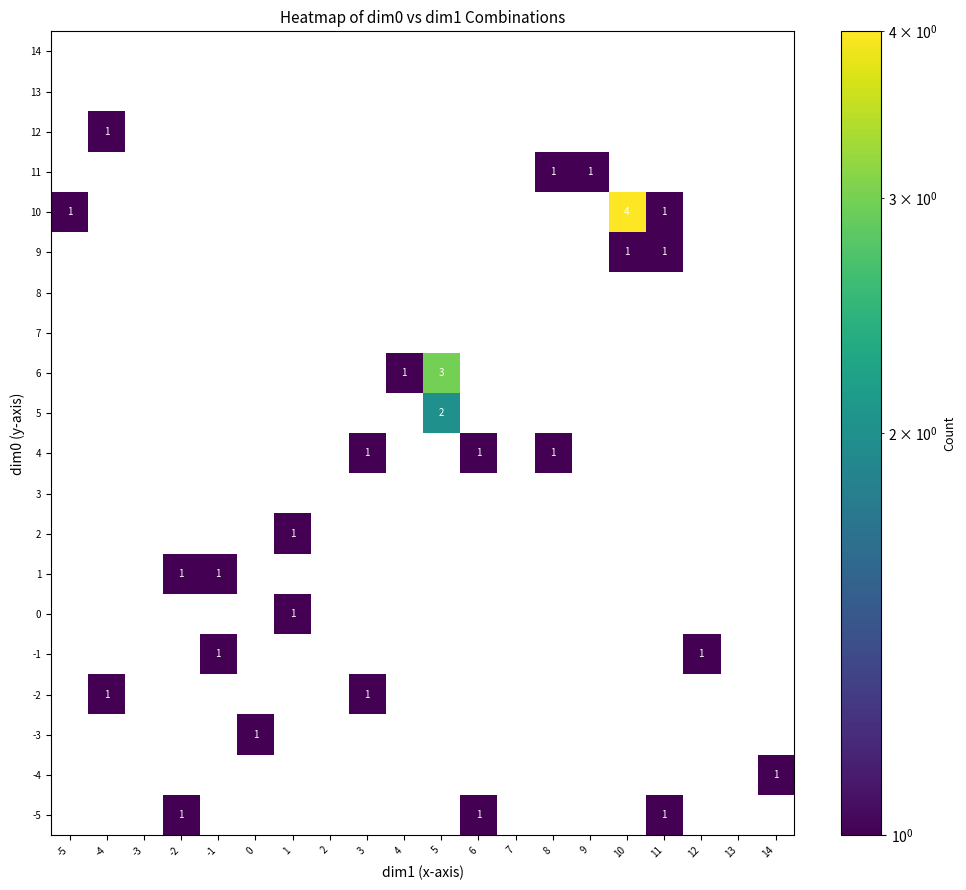

The value of 8 at 6 is 0. True or false?

True